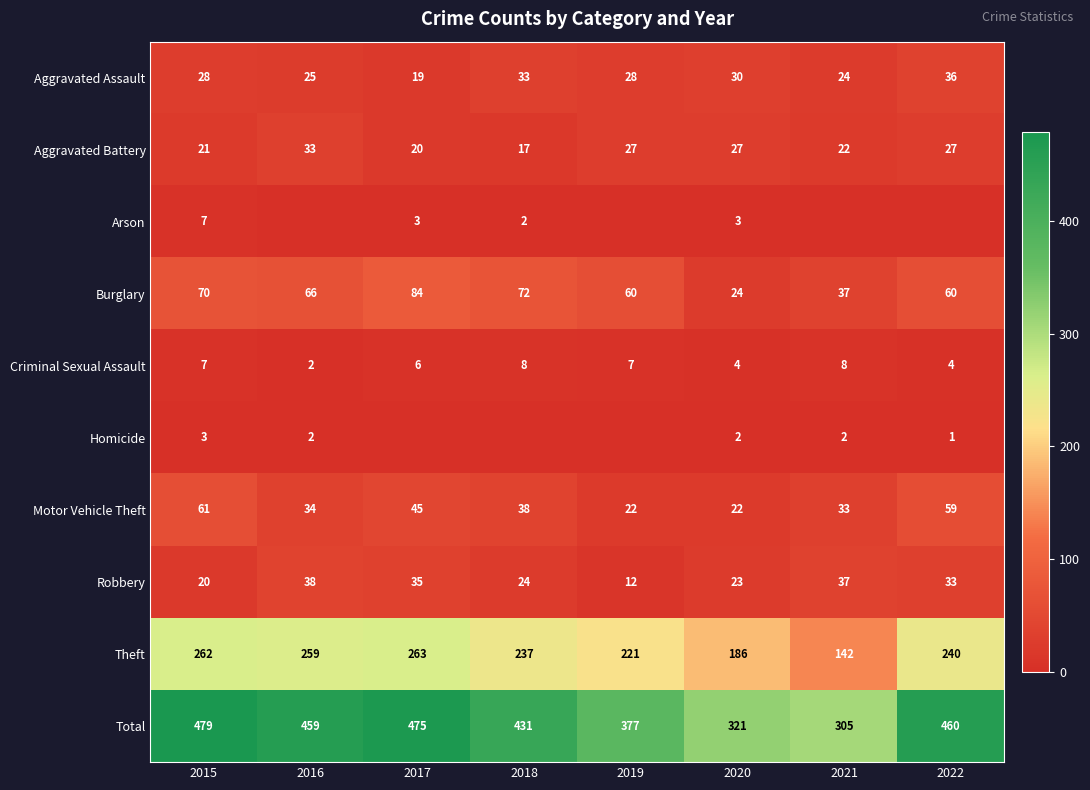

How many series are shown in this chart?

10